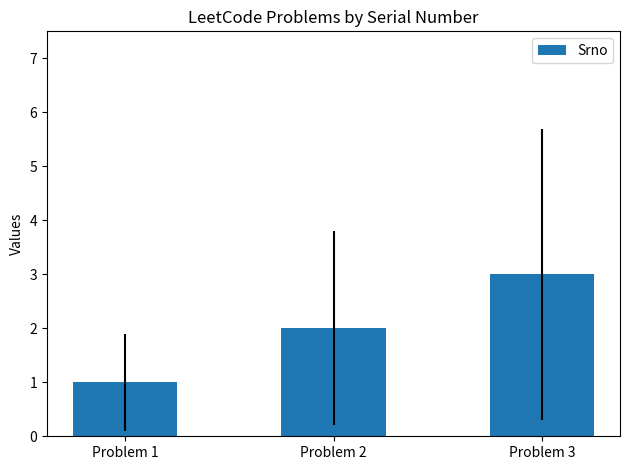

At which category does the chart reach its peak across all series?

Problem 3